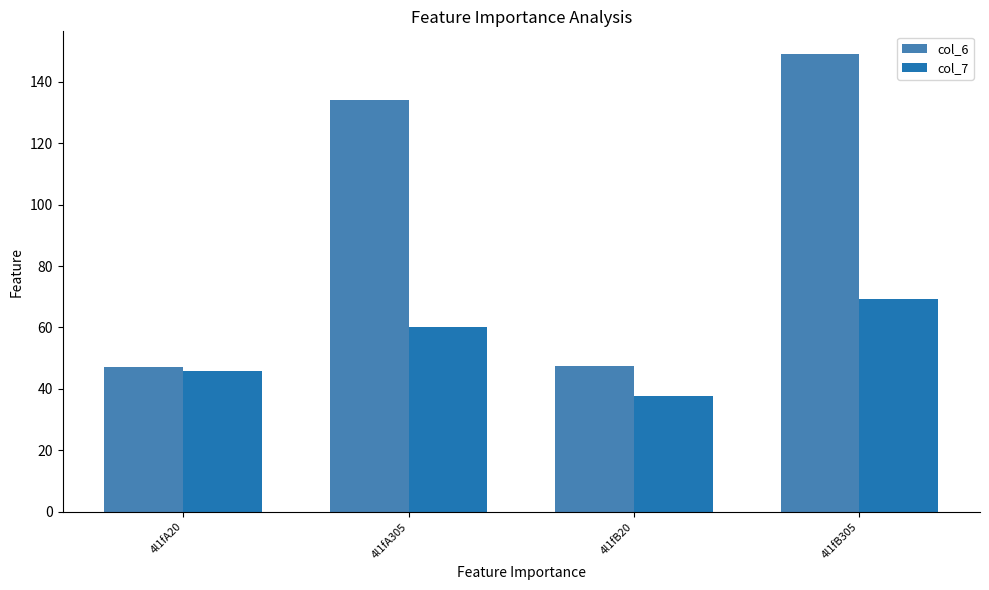

What is the sum of the col_6 values at 4l1fB305 and 4l1fB20?

196.3